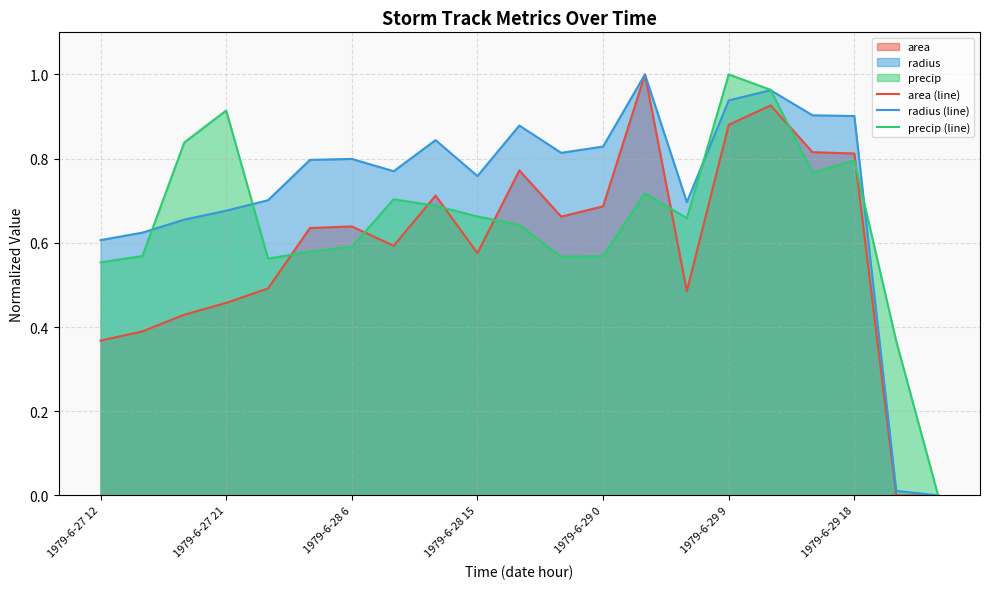

True or false: precip (line) has a value of 0.4 at 19.

True